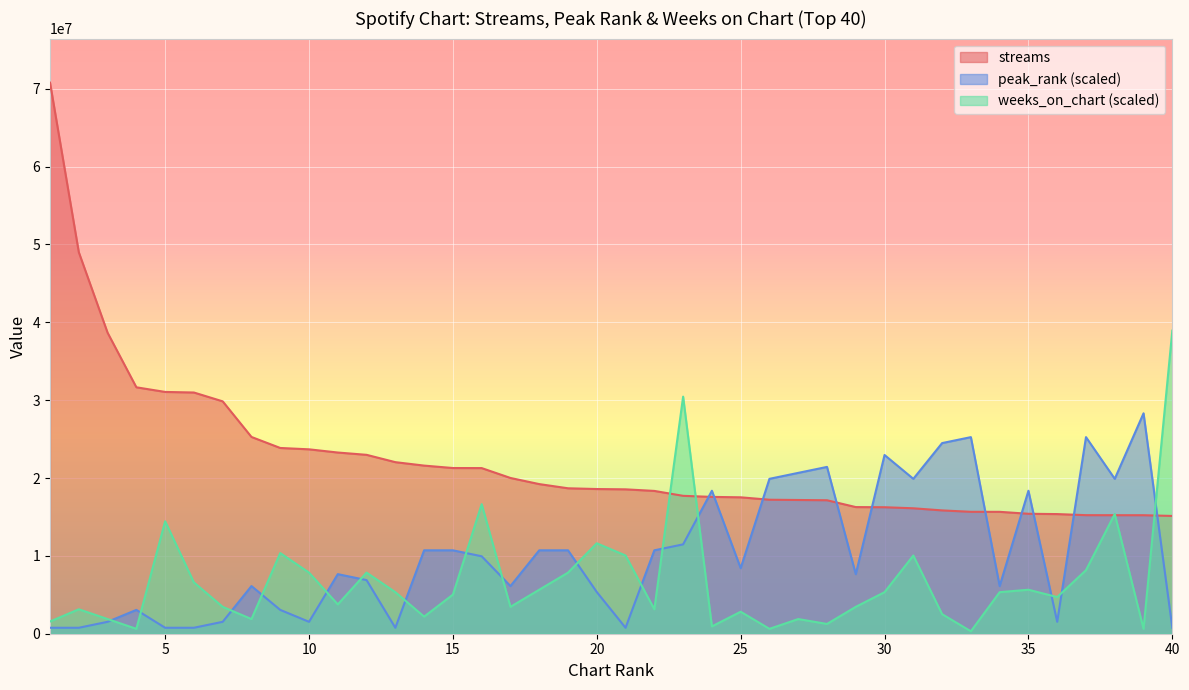

At which category is the sum across all series the highest?

1